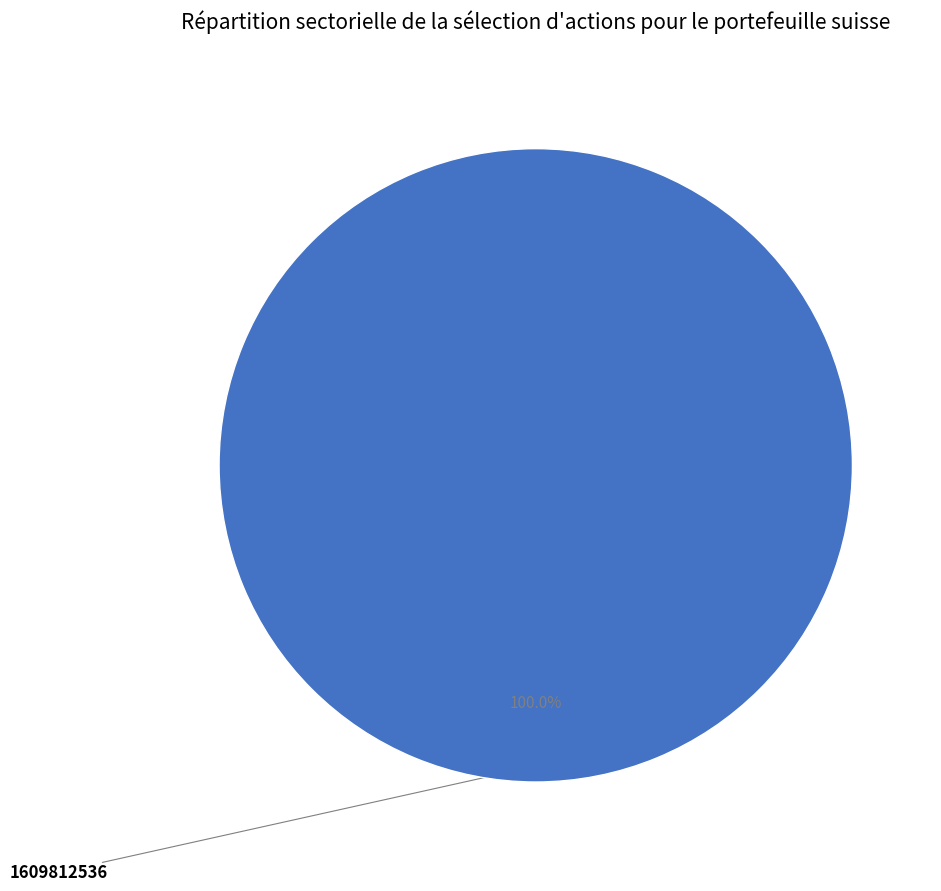

Is there a majority slice in this chart?

Yes